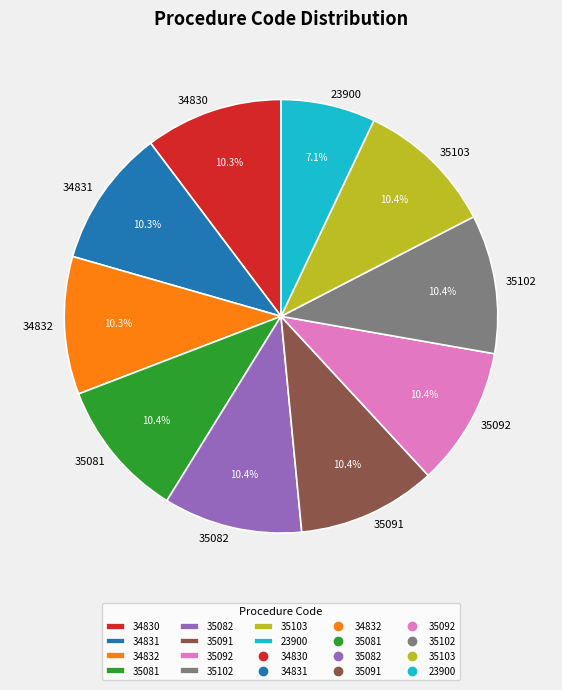

What portion of the pie excludes 35082?

89.6%